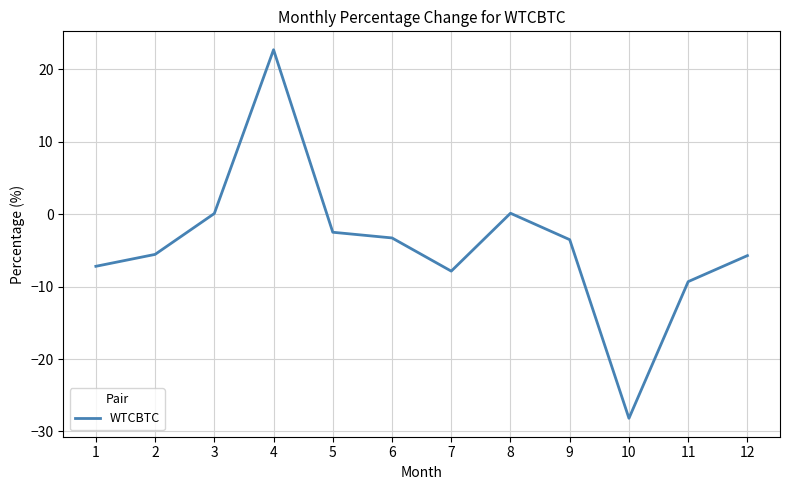

What is the minimum value shown in the chart?

-28.2